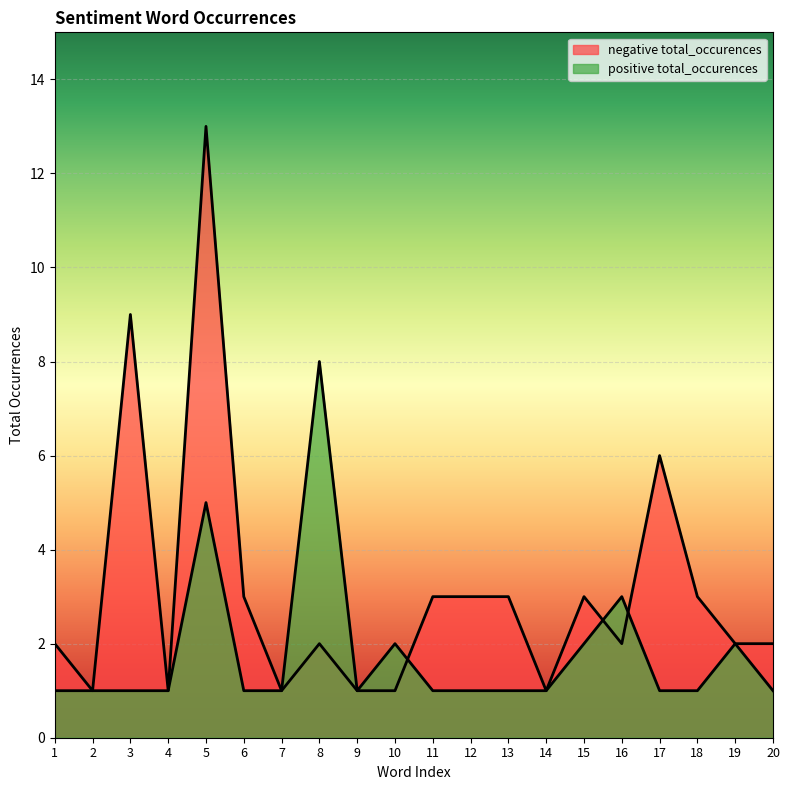

True or false: negative total_occurences has a value of 6 at 17.

True